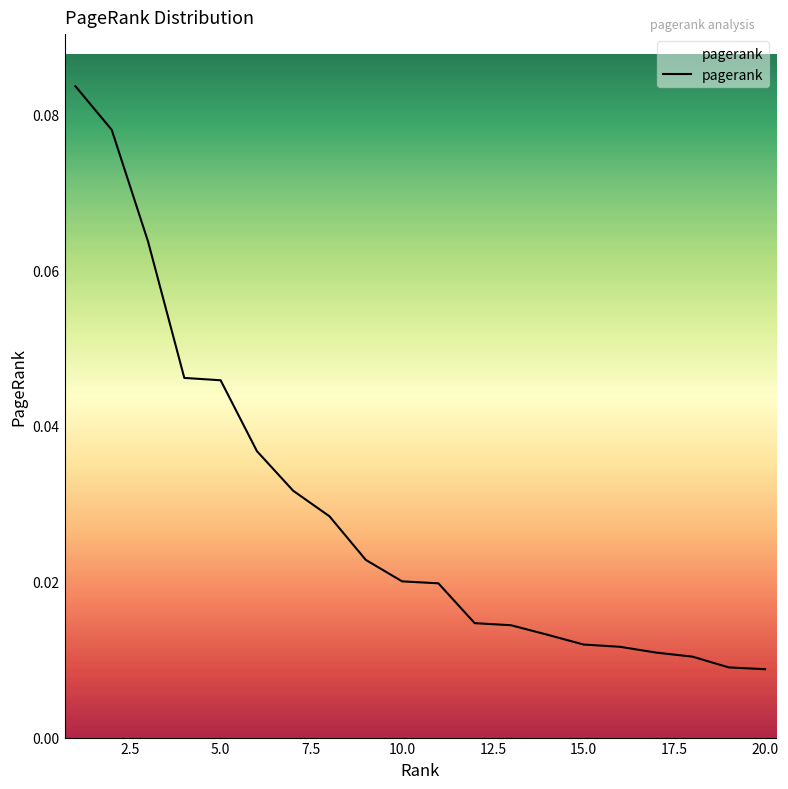

True or false: the data has more than 0 interior local peaks.

False